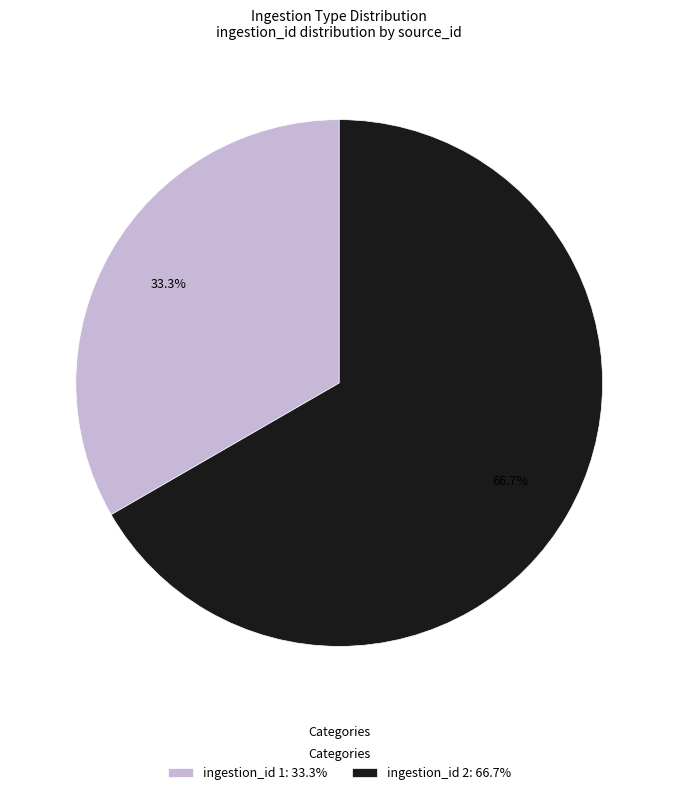

What is the ratio of the value at ingestion_id 1: 33.3% to the value at ingestion_id 2: 66.7%?

0.5